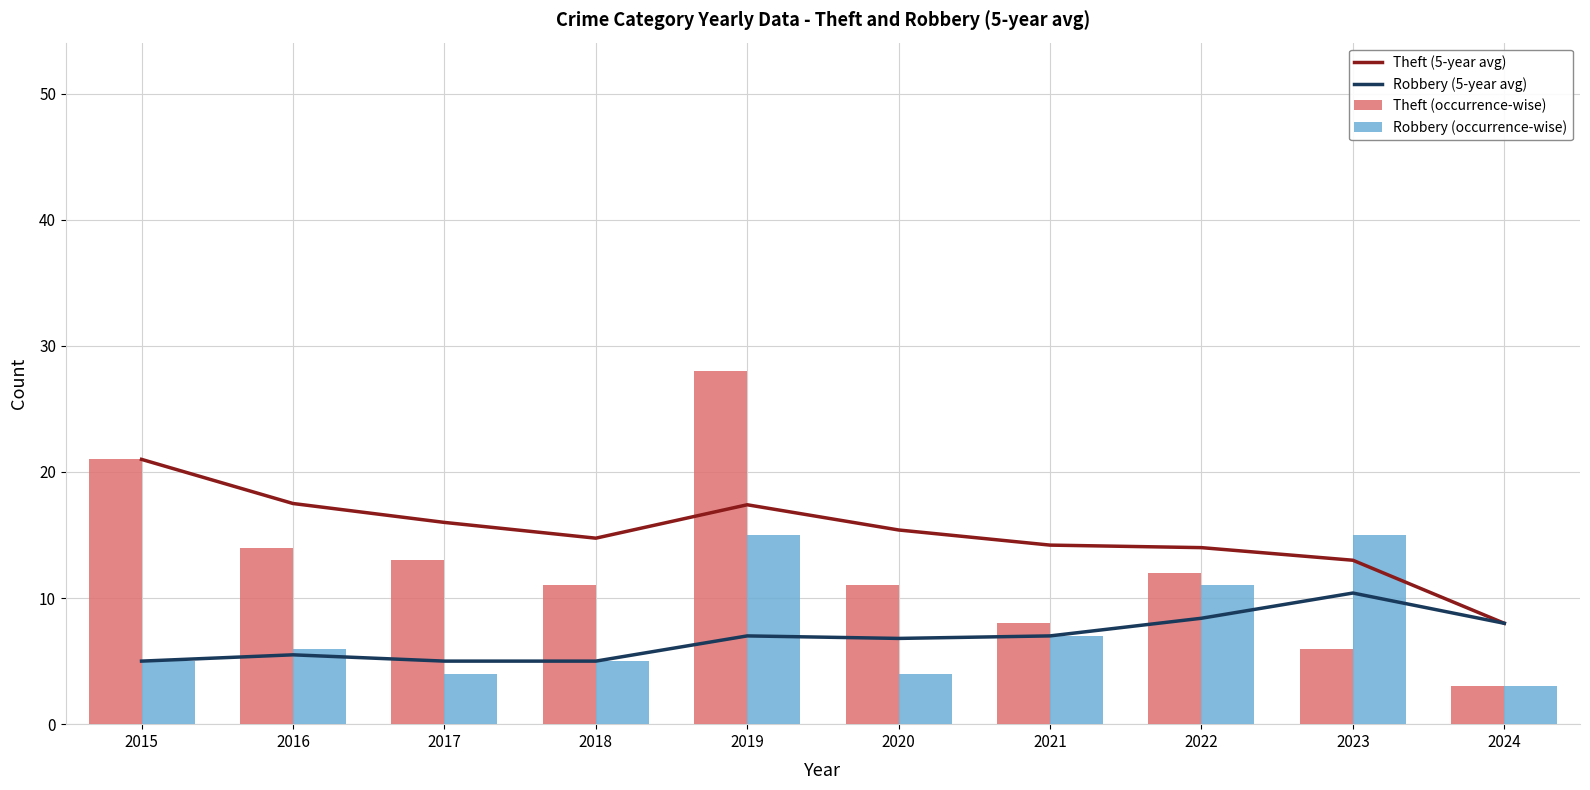

The value of Robbery (occurrence-wise) at 2021 is 11. True or false?

False